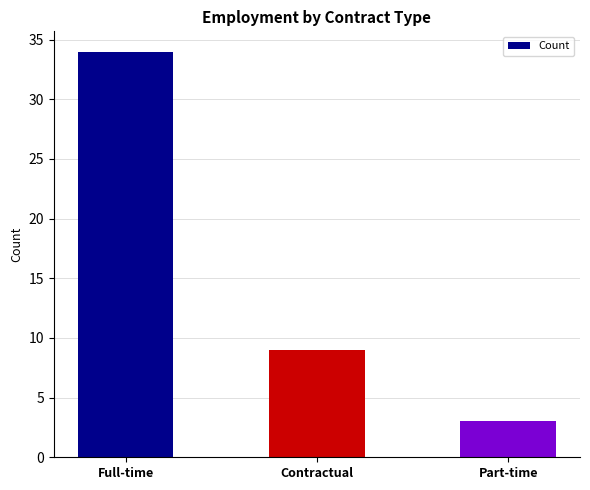

List the labels in order of value, smallest first.

Part-time, Contractual, Full-time